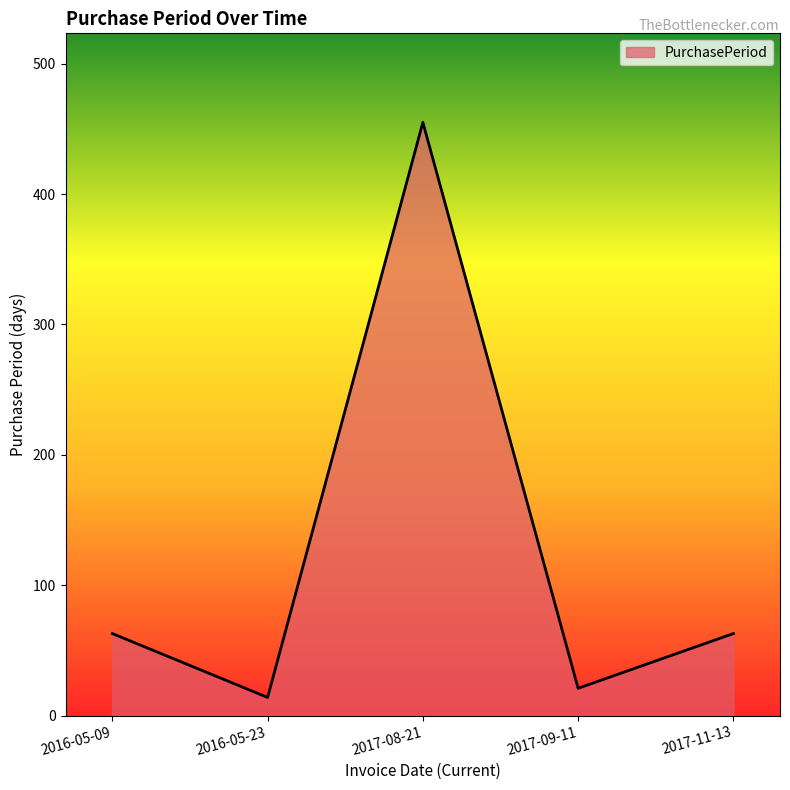

What position from the left is 2016-05-09?

1